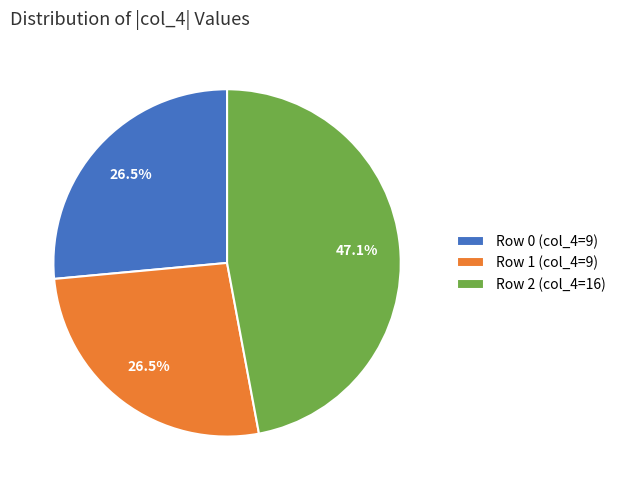

Between Row 2 and Row 0, which is larger?

Row 2